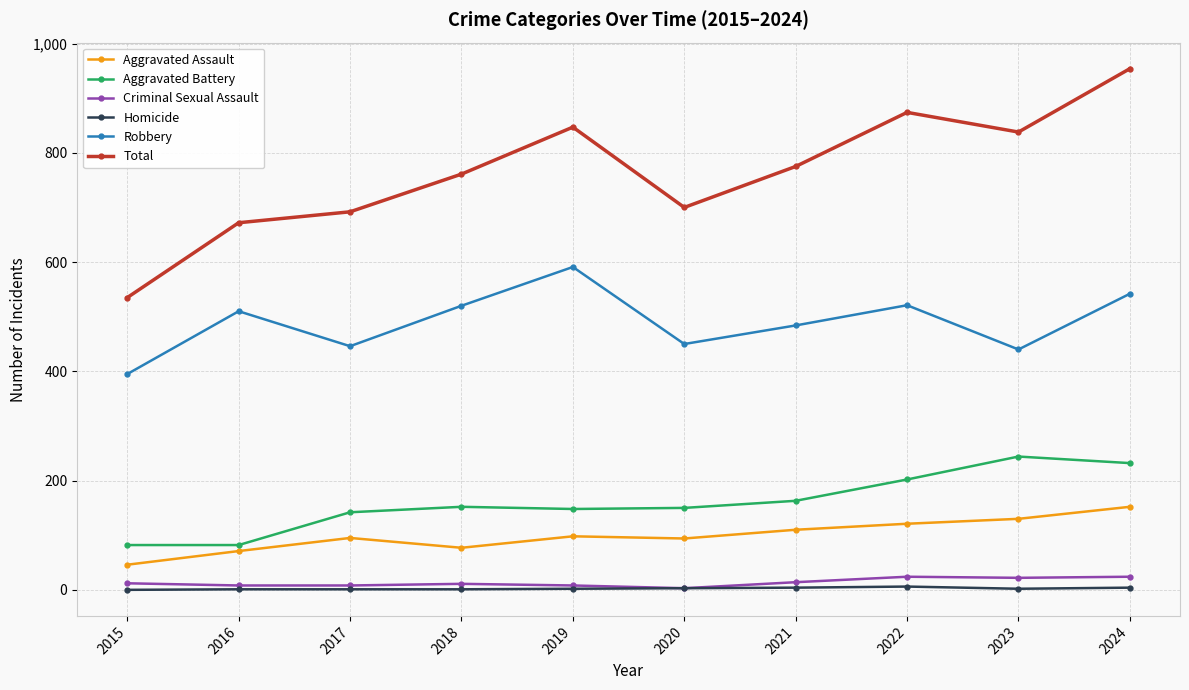

True or false: Aggravated Assault and Robbery cross at least once.

False